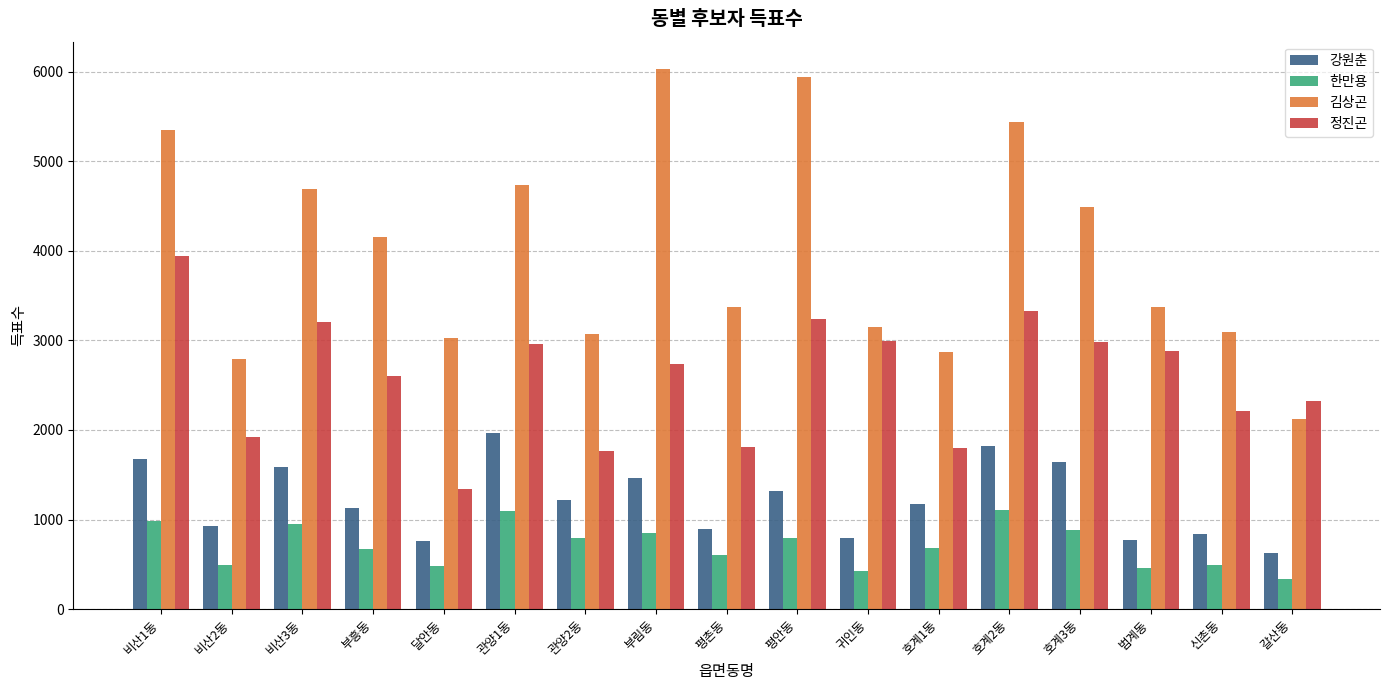

What is the label of the 13th bar from the left?

호계2동